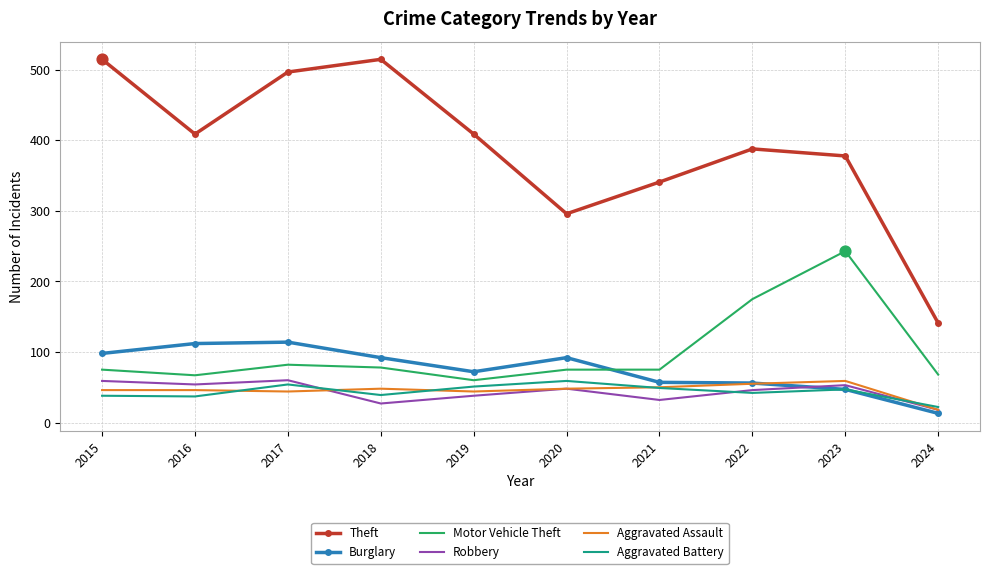

Which series has the largest total across all categories?

Theft